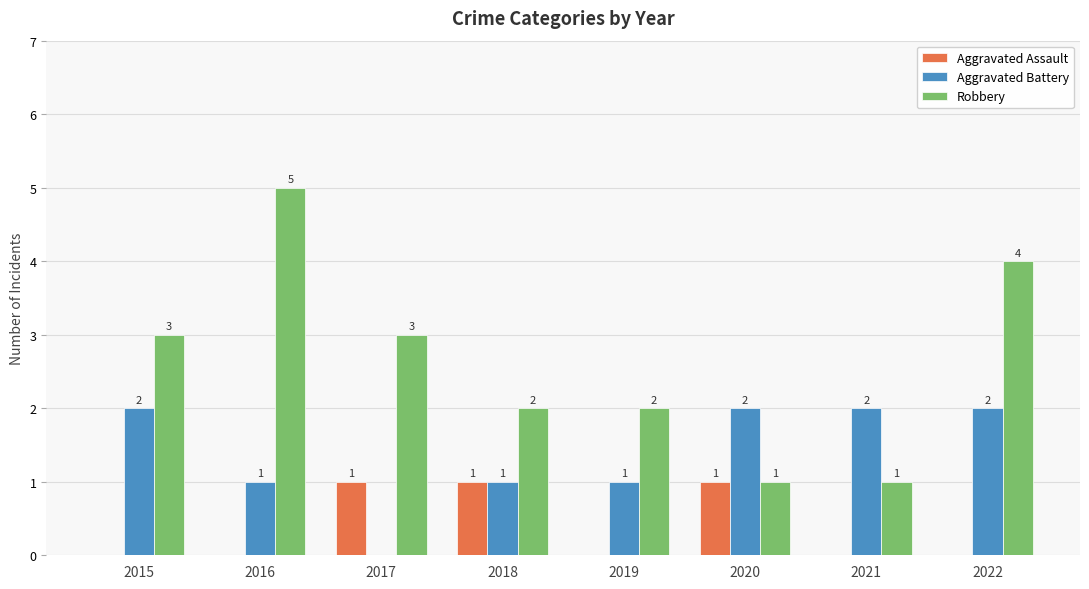

How many groups of bars are there?

8